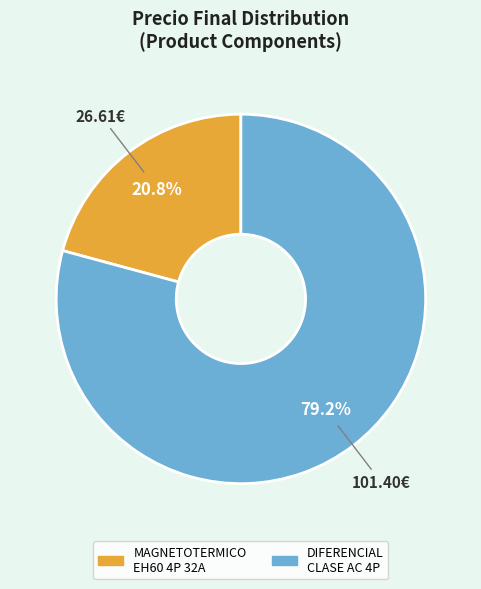

Rank the categories by value from lowest to highest.

MAGNETOTERMICO EH60 4P 32A, DIFERENCIAL CLASE AC 4P